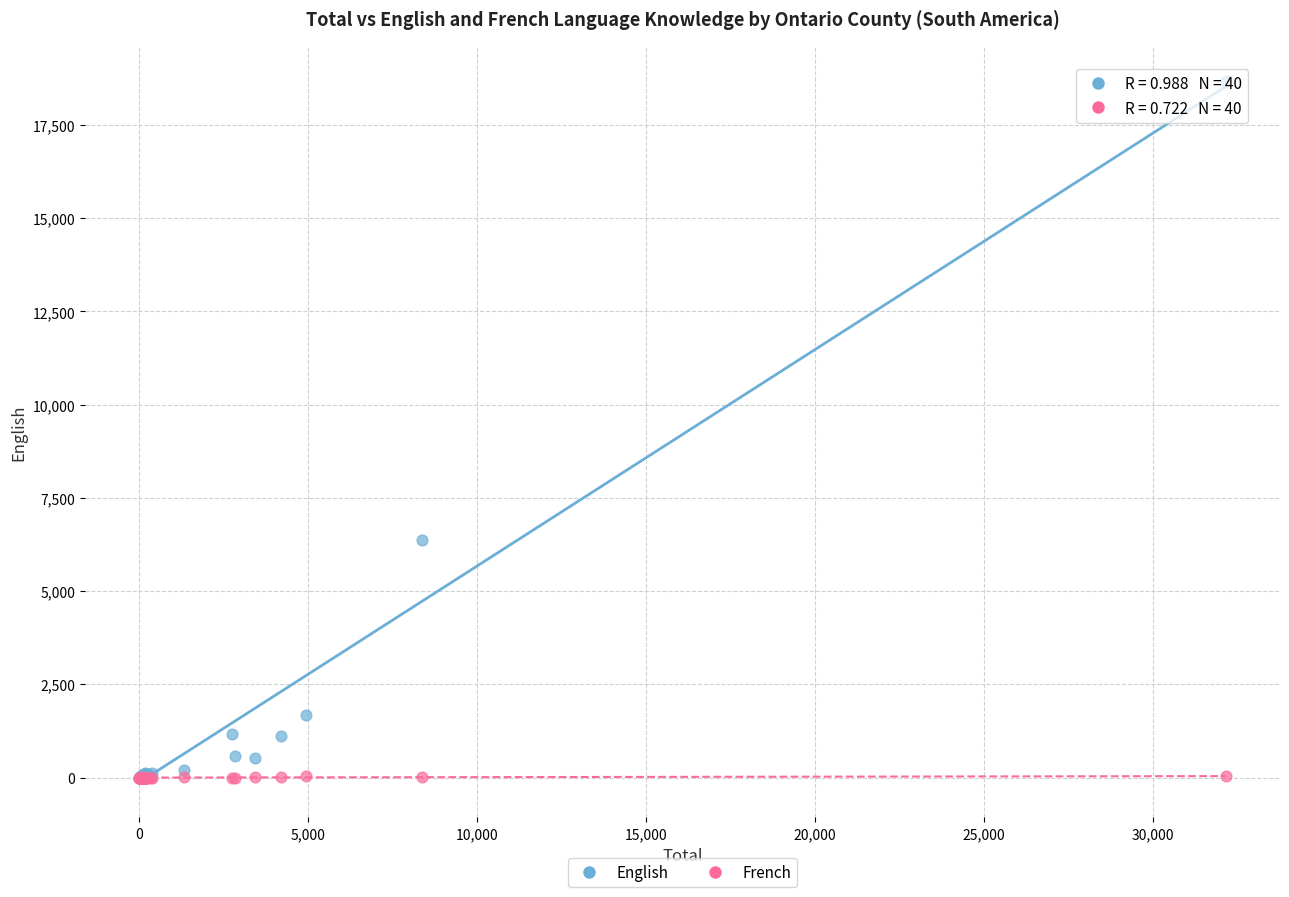

Which series contains the highest Y value?

English